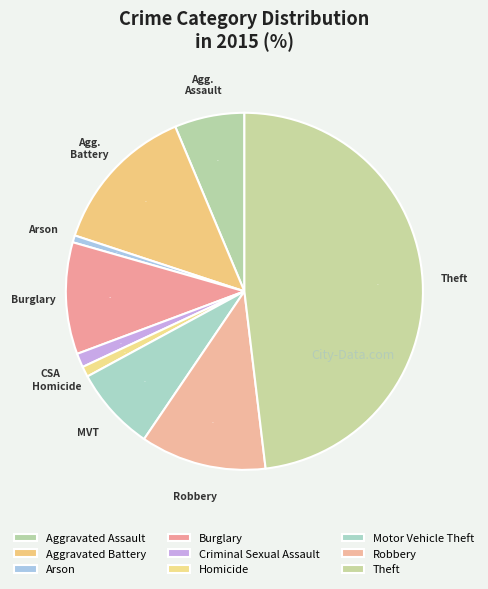

How many segments does this pie chart have?

9